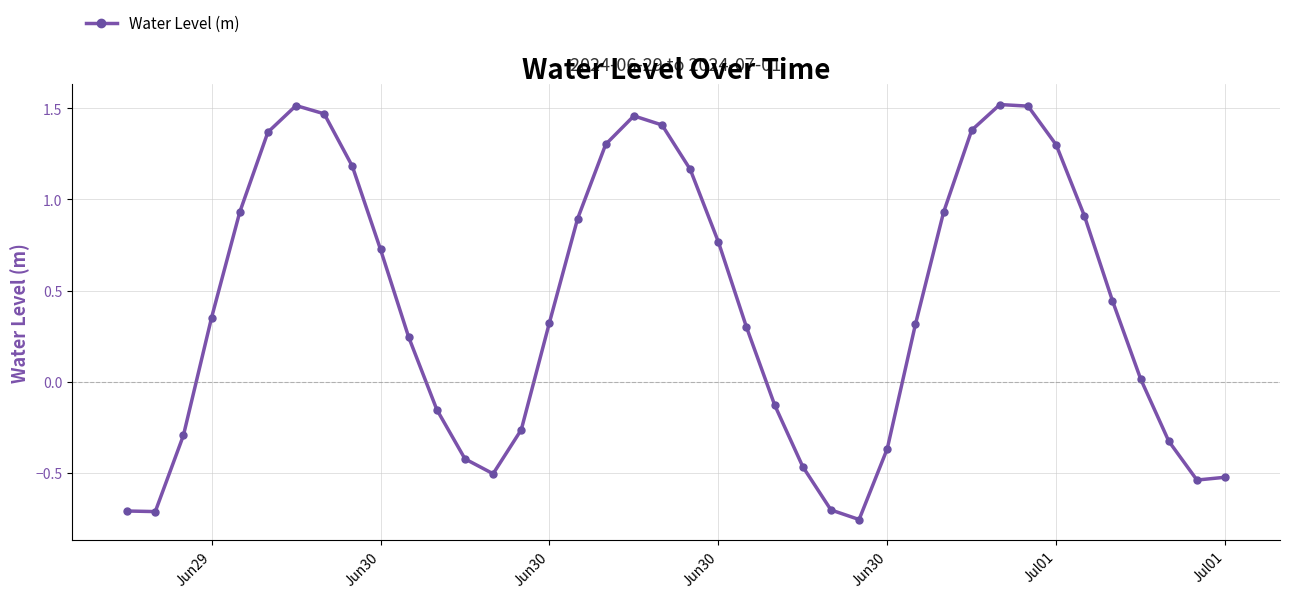

What is the difference between the maximum and second lowest values?

2.2